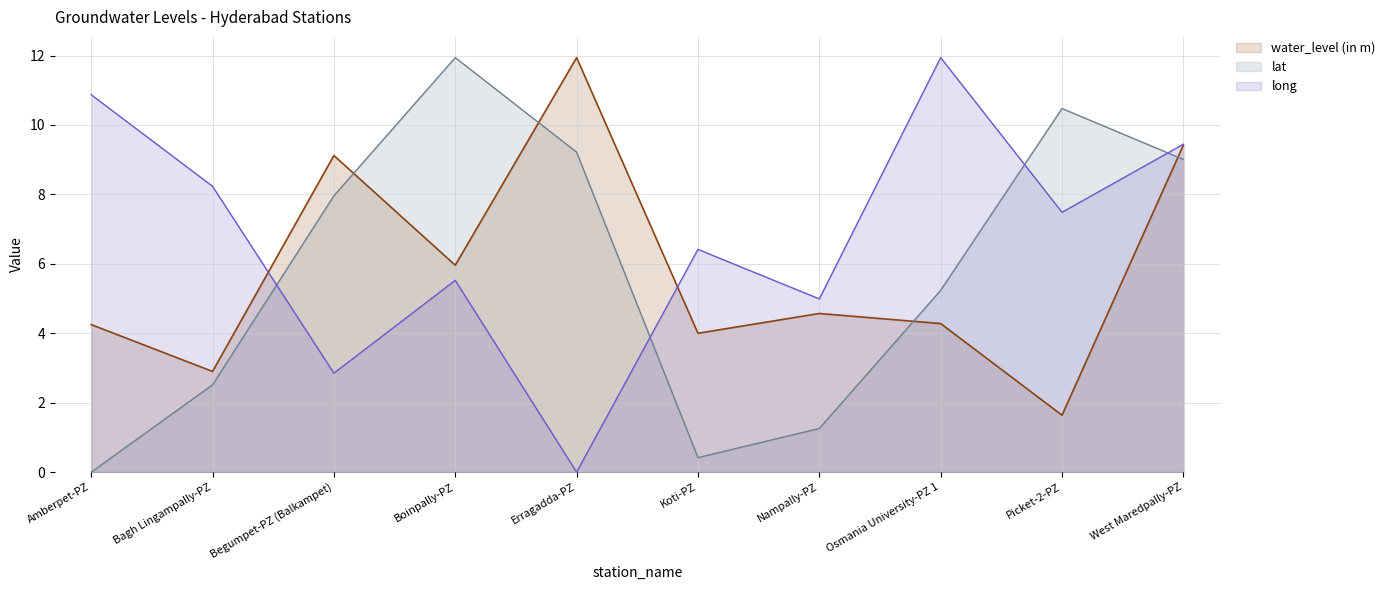

Reading right to left, what are all the values shown in this chart?

water_level (in m): 9.4	1.6	4.3	4.6	4.0	11.9	6.0	9.1	2.9	4.2
lat: 9.0	10.5	5.2	1.3	0.4	9.2	11.9	8.0	2.5	0.0
long: 9.4	7.5	11.9	5.0	6.4	0.0	5.5	2.9	8.2	10.9